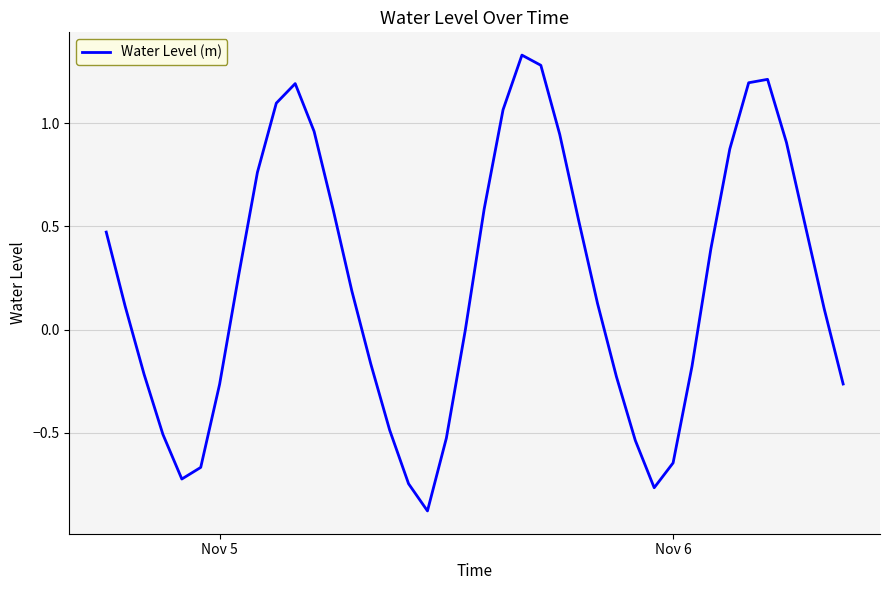

Is this an area chart (filled region under the line)?

No